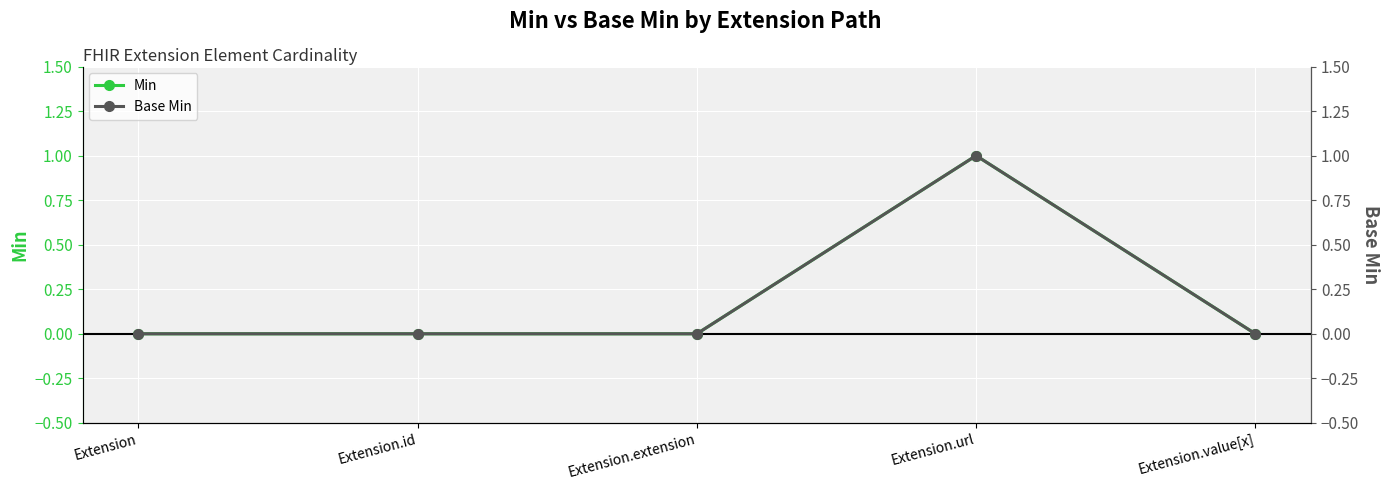

What is the maximum value for Base Min?

1